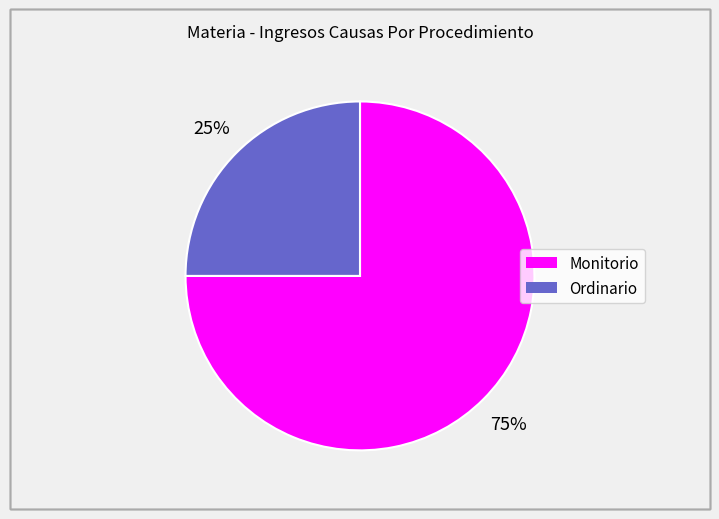

To the nearest percent, what percentage of the pie is Monitorio?

75%